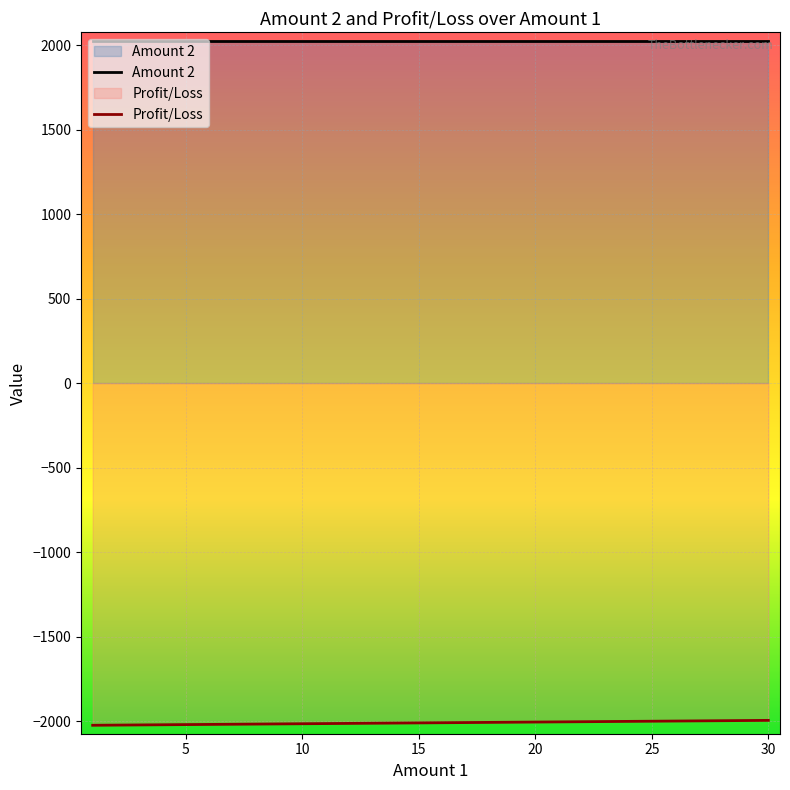

Count the number of data series in this chart.

2